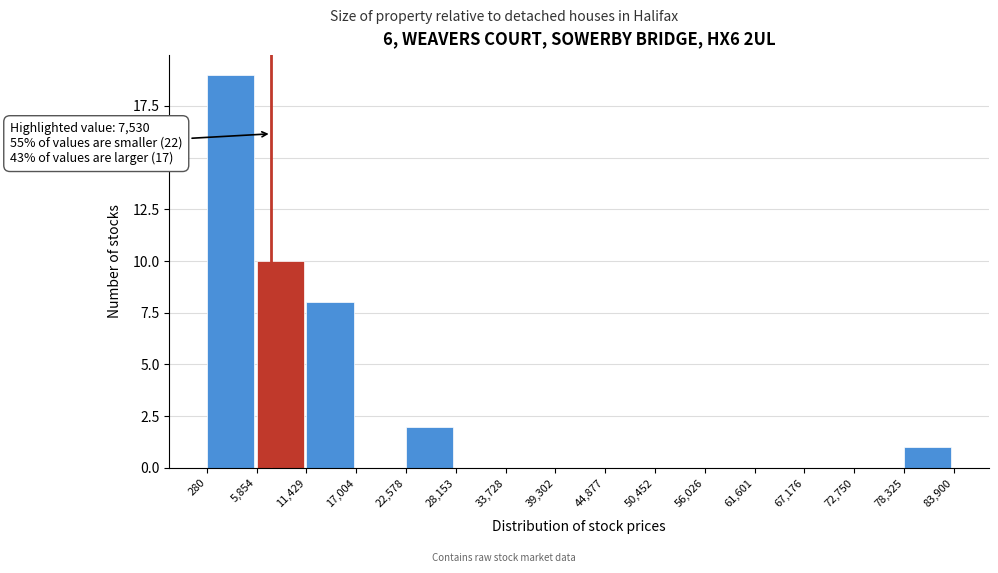

Which range on the x-axis has the tallest bar?

280 to 5,854